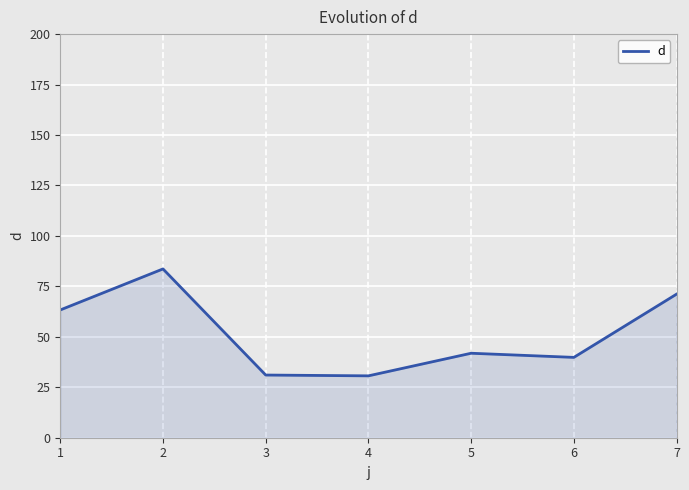

What is the ratio of the value at 4 to the value at 7?

0.4